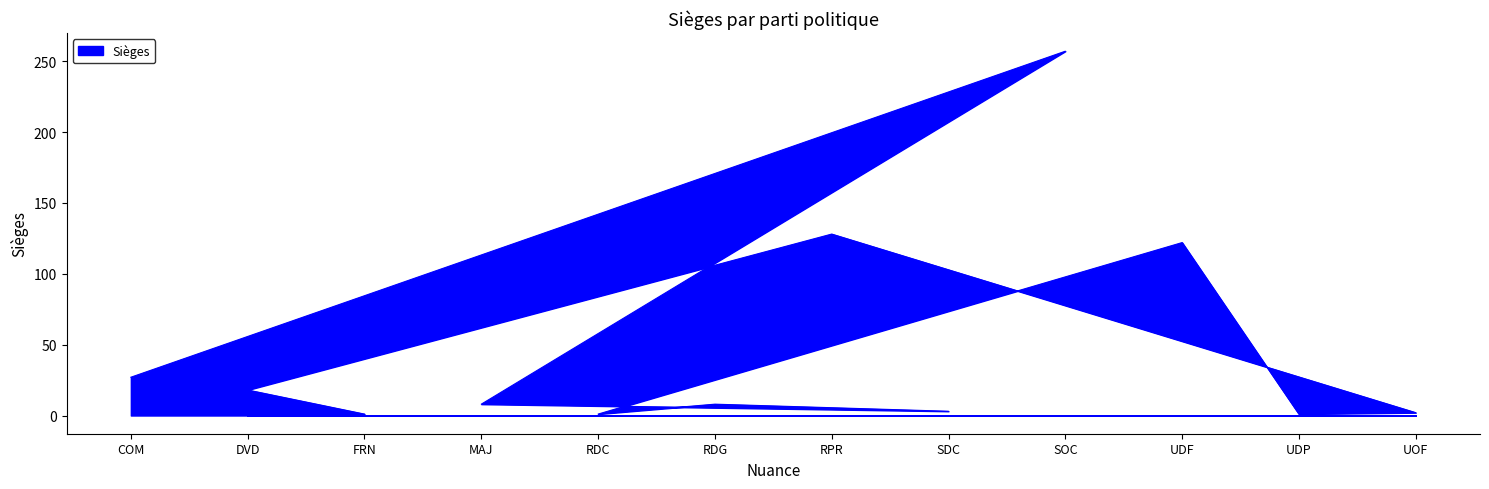

Which label corresponds to the smallest value in the chart?

FRN